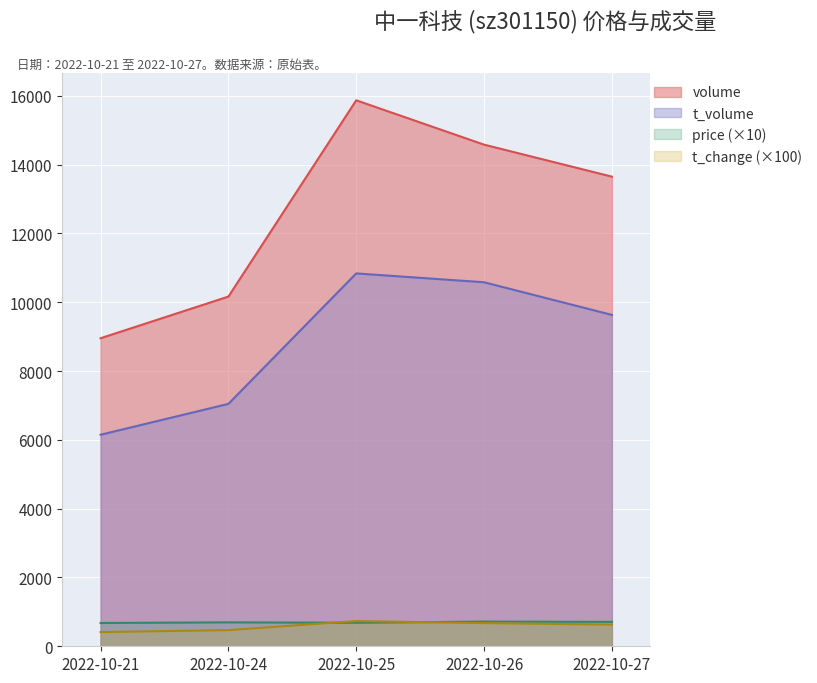

True or false: t_volume has more than 1 points higher than both neighbors.

False